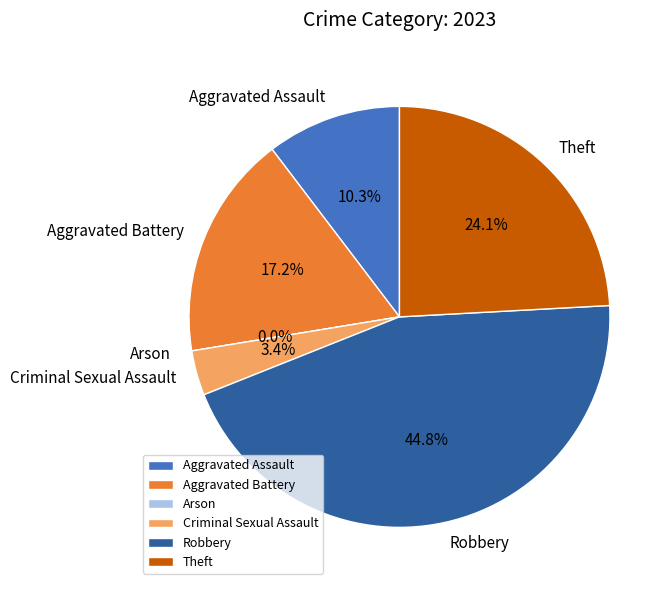

The Theft slice represents 24% of the pie. True or false?

True